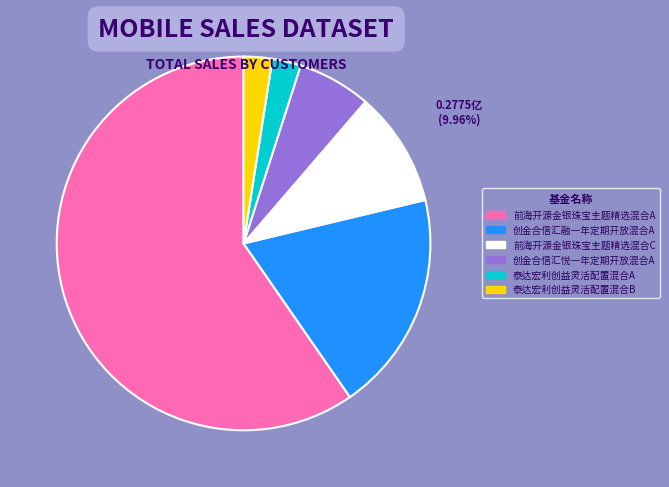

Which category has the biggest portion of the pie?

前海开源金银珠宝主题精选混合A